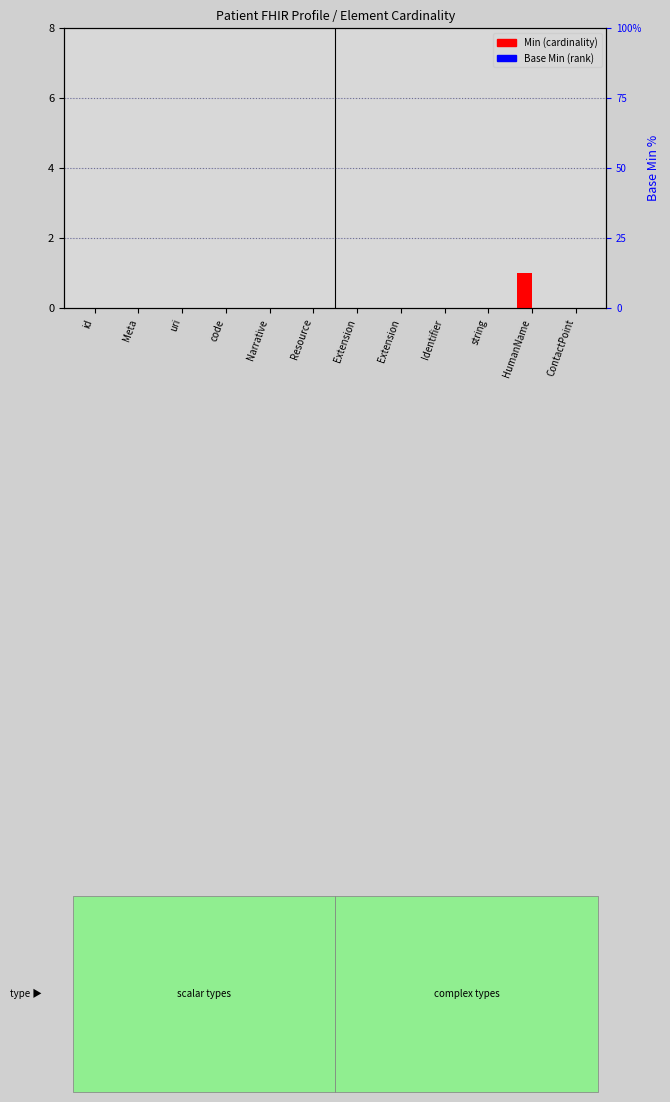

Are the bars grouped side by side (vs. stacked)?

Yes